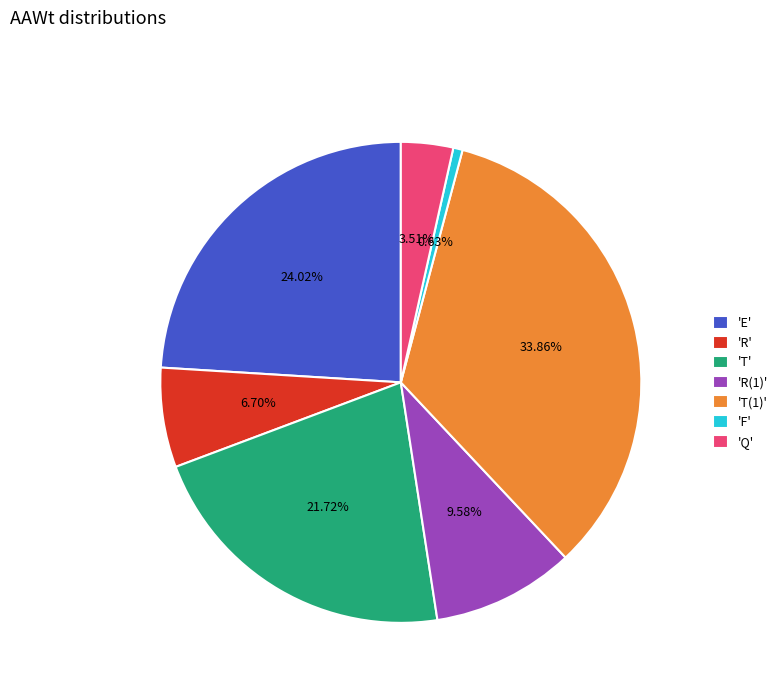

Is the sum of 'T(1)' and 'R' greater than half?

No